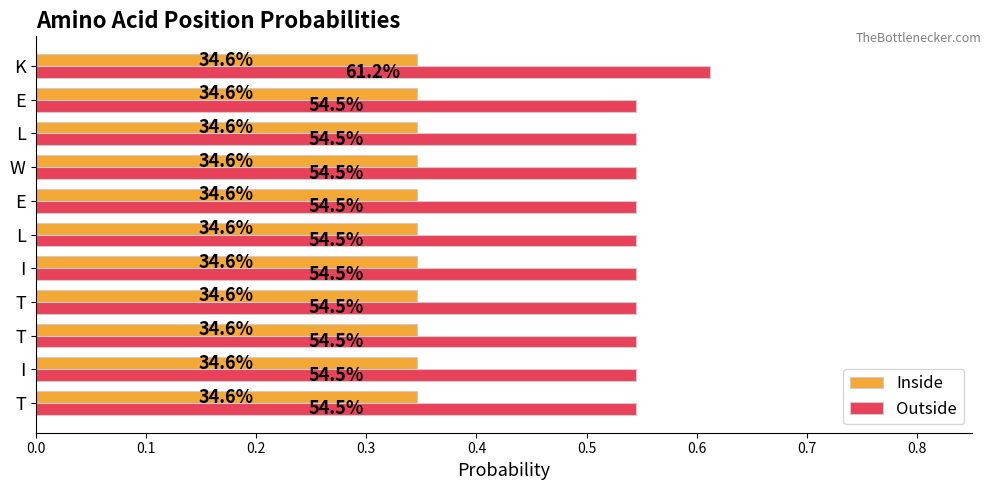

What are all the series names shown in the legend?

Inside, Outside